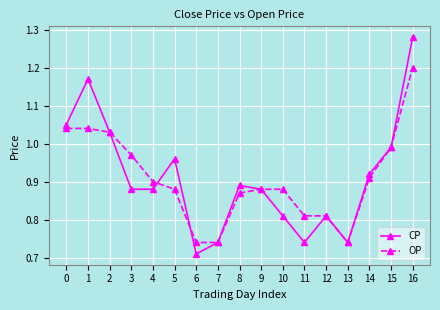

What is the difference between the second highest and second lowest values in the OP series?

0.3